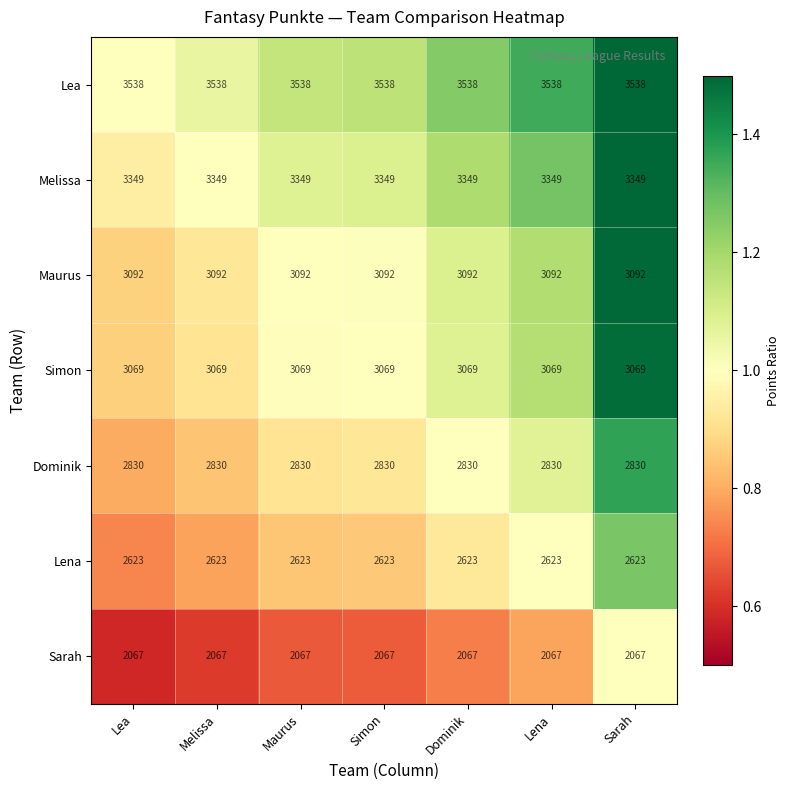

What is the spread (max minus min) of values at Lea?

1471